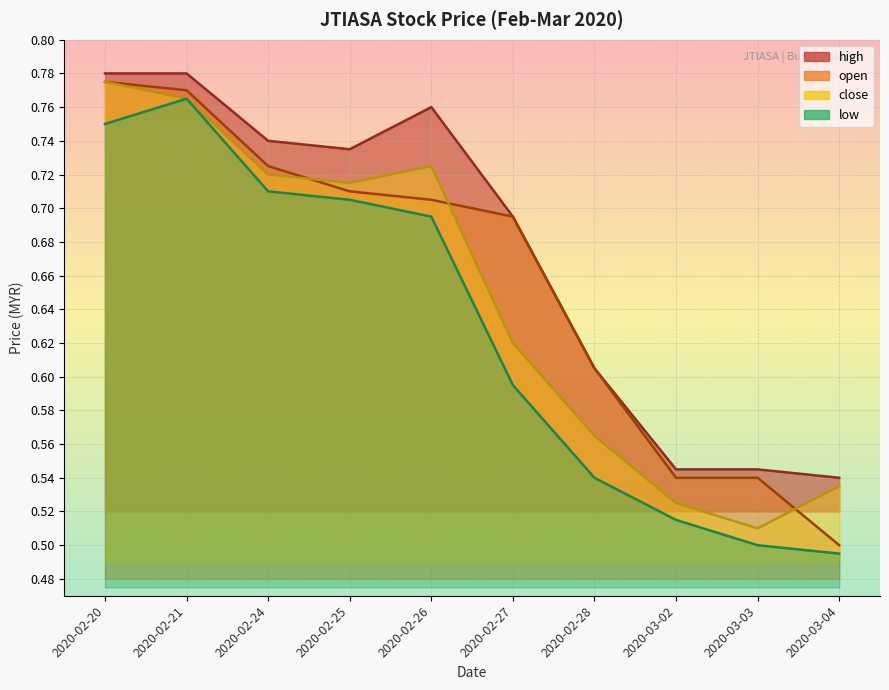

What is the sum of the open values at 2020-02-24 and 2020-02-27?

1.4